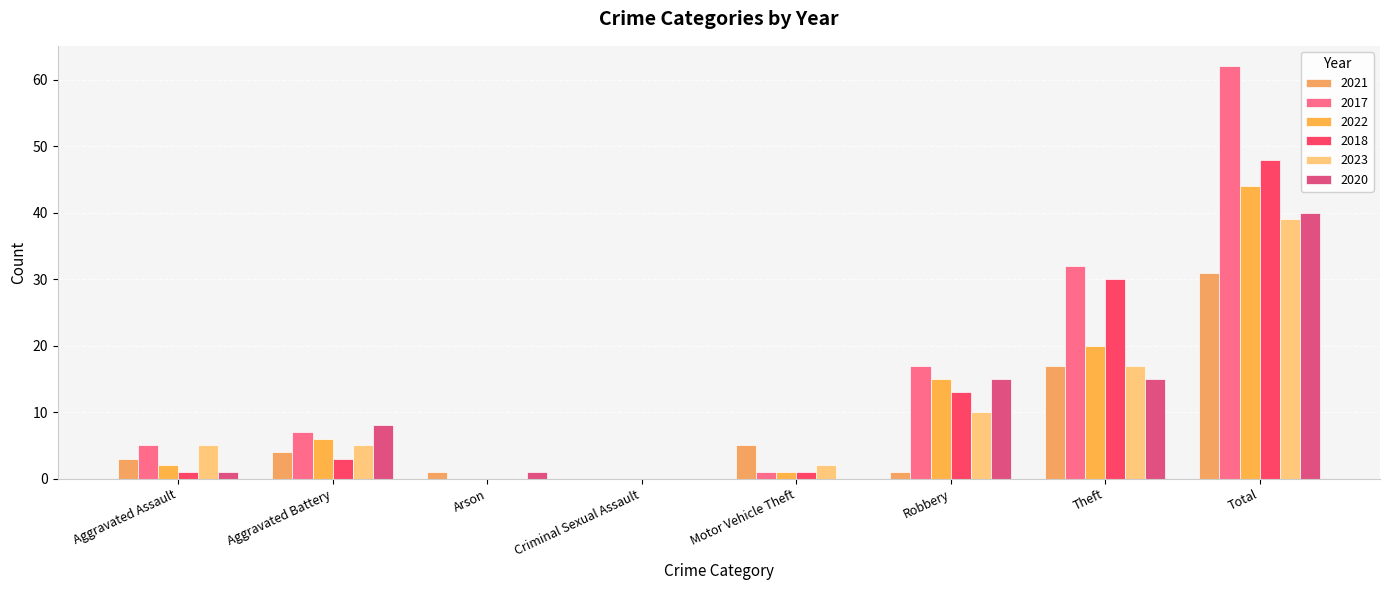

What is the value of the 2018 bar at the 1st from the left?

1